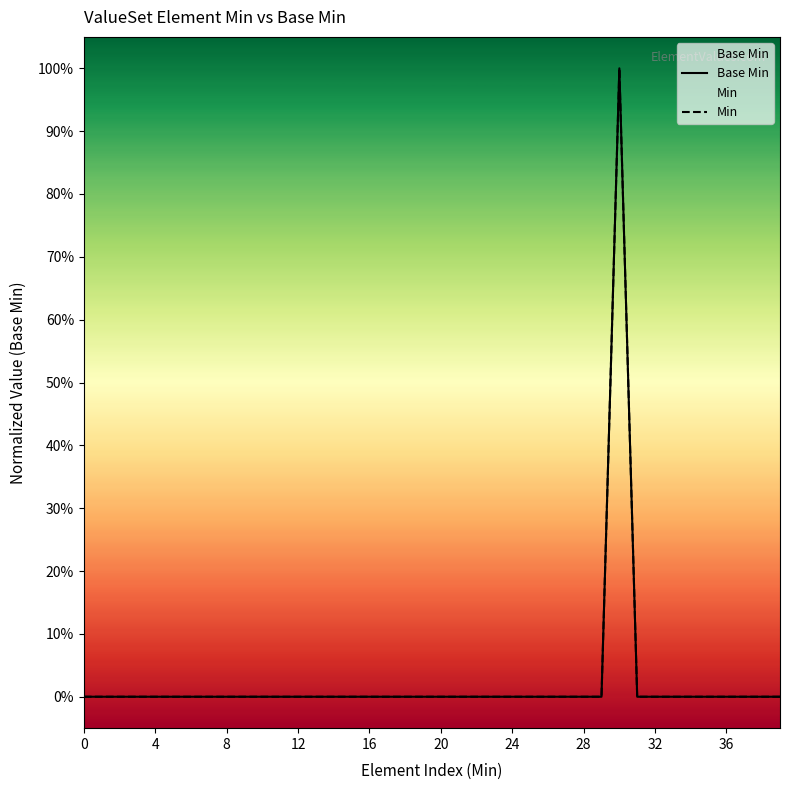

True or false: Min has a value of 0 at 36.

True